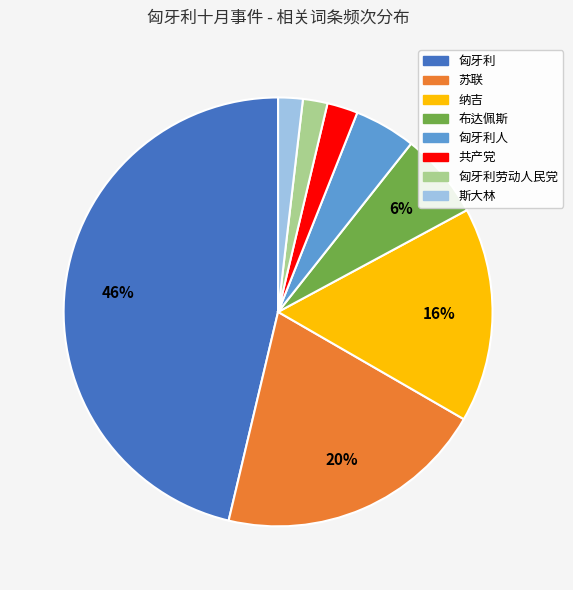

To the nearest percent, what is the difference between the largest and smallest slice percentages?

44%